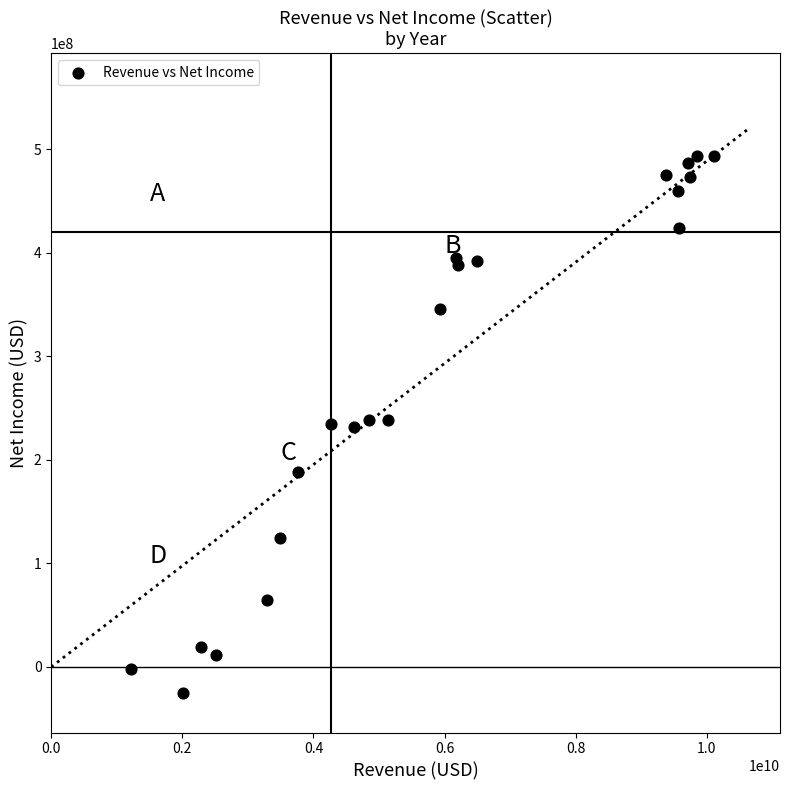

Count the number of points in this scatter plot.

22